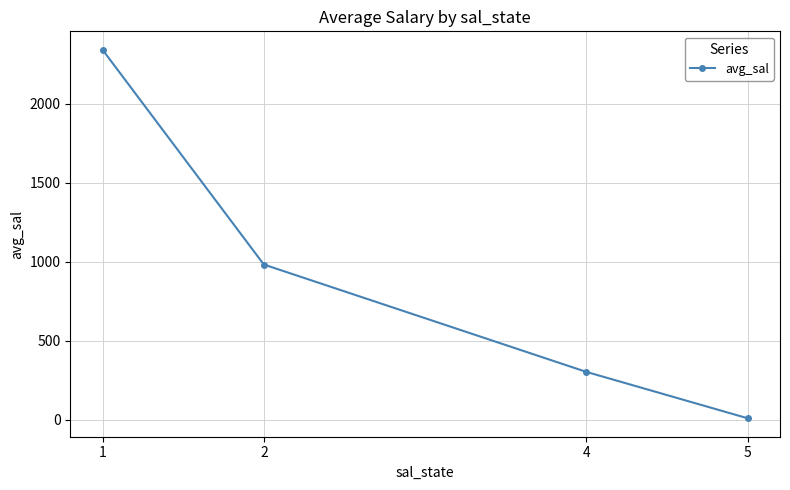

At which category does the chart reach its peak across all series?

1